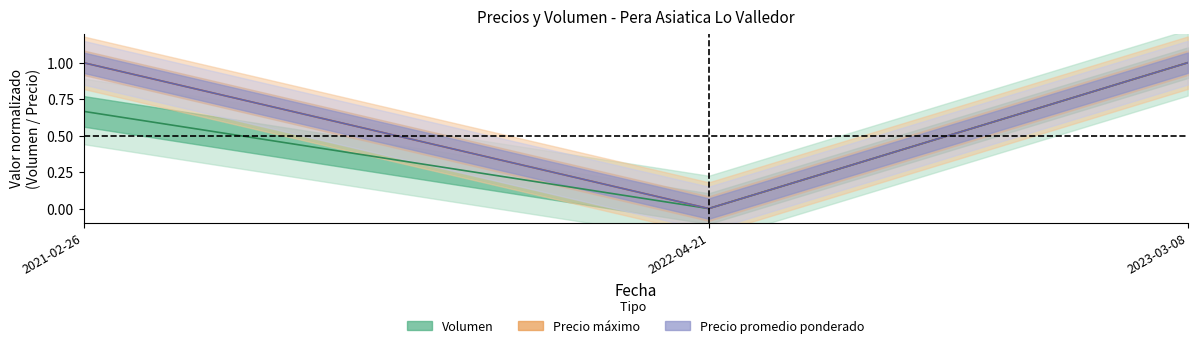

At how many categories does at least one series exceed 0?

2